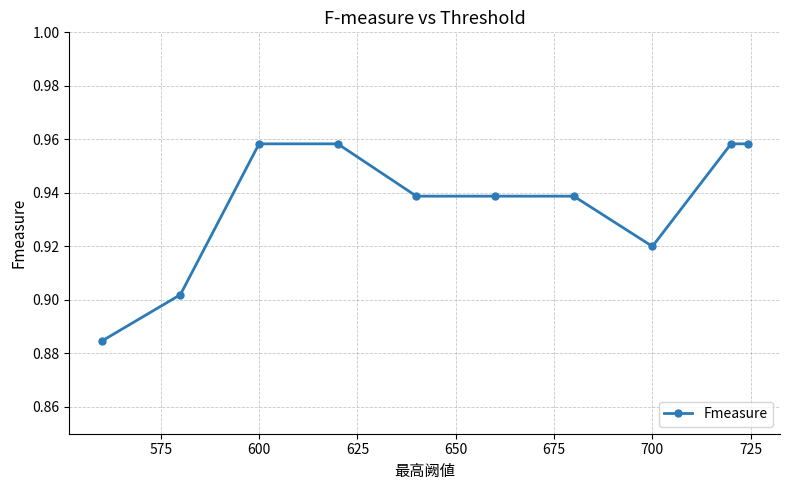

Count the values in the range 0 to 1.

10